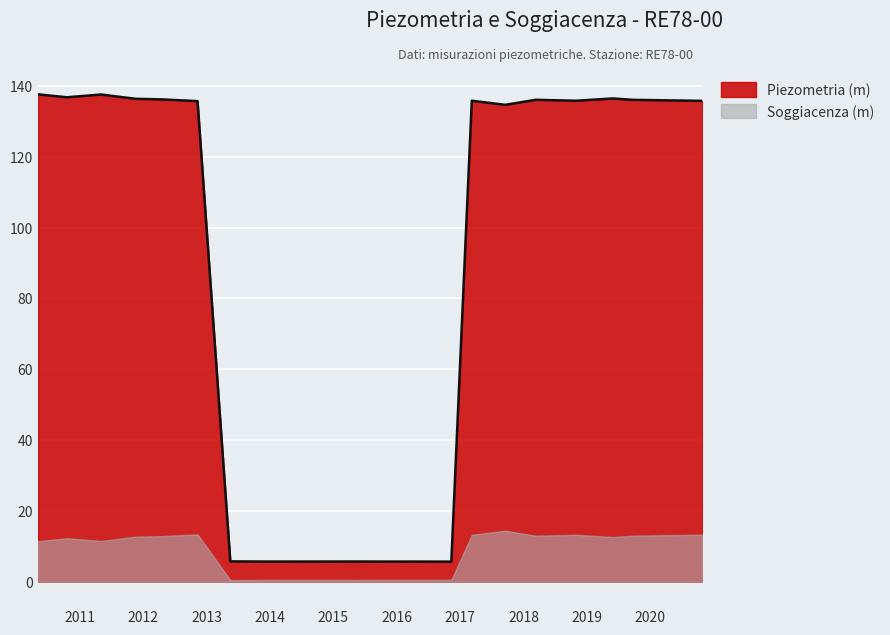

Which category has the lowest value across all series?

2016-11-11